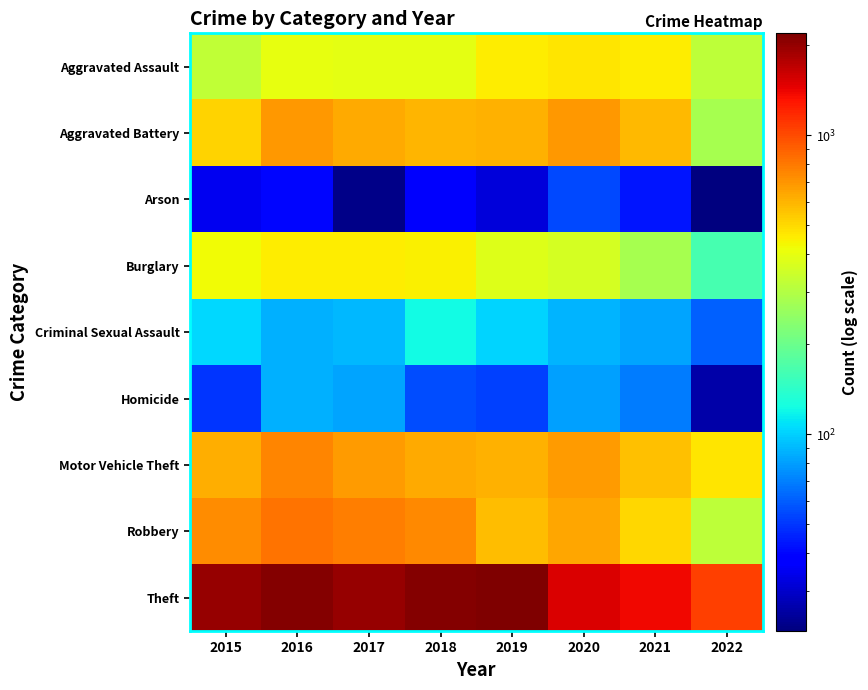

Reading left to right, extract all data points from this chart.

Aggravated Assault: 2015=323	2016=402	2017=396	2018=392	2019=452	2020=468	2021=452	2022=319
Aggravated Battery: 2015=515	2016=691	2017=623	2018=600	2019=608	2020=691	2021=587	2022=280
Arson: 2015=35	2016=40	2017=23	2018=37	2019=32	2020=55	2021=43	2022=22
Burglary: 2015=422	2016=451	2017=453	2018=443	2019=383	2020=363	2021=280	2022=164
Criminal Sexual Assault: 2015=105	2016=87	2017=90	2018=123	2019=102	2020=88	2021=82	2022=61
Homicide: 2015=50	2016=87	2017=82	2018=56	2019=53	2020=81	2021=69	2022=26
Motor Vehicle Theft: 2015=614	2016=756	2017=680	2018=631	2019=611	2020=675	2021=560	2022=471
Robbery: 2015=726	2016=819	2017=780	2018=741	2019=577	2020=639	2021=506	2022=320
Theft: 2015=1981	2016=2148	2017=1968	2018=2140	2019=2190	2020=1518	2021=1392	2022=1058